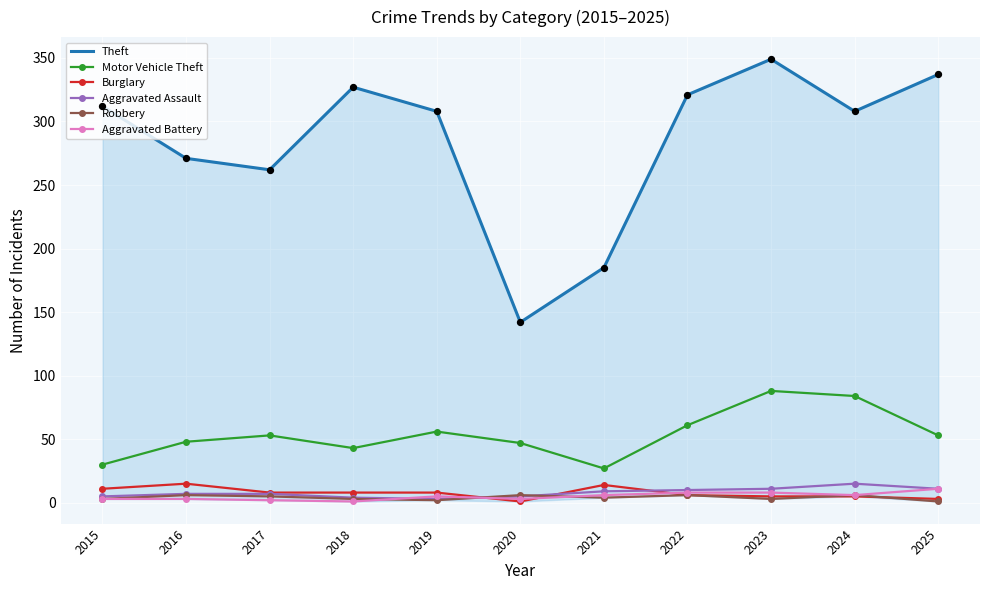

At how many categories does at least one series exceed 240?

9